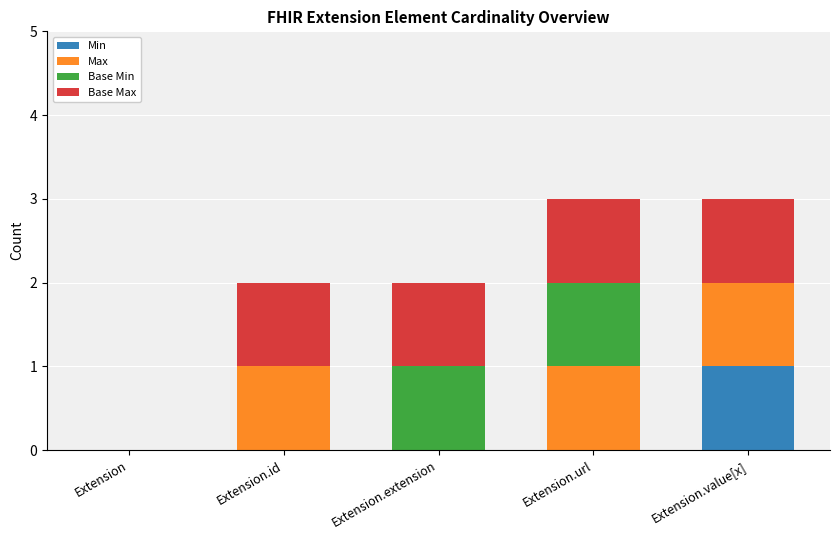

Reading right to left, transcribe the values for Min.

Extension.value[x]=1	Extension.url=0	Extension.extension=0	Extension.id=0	Extension=0